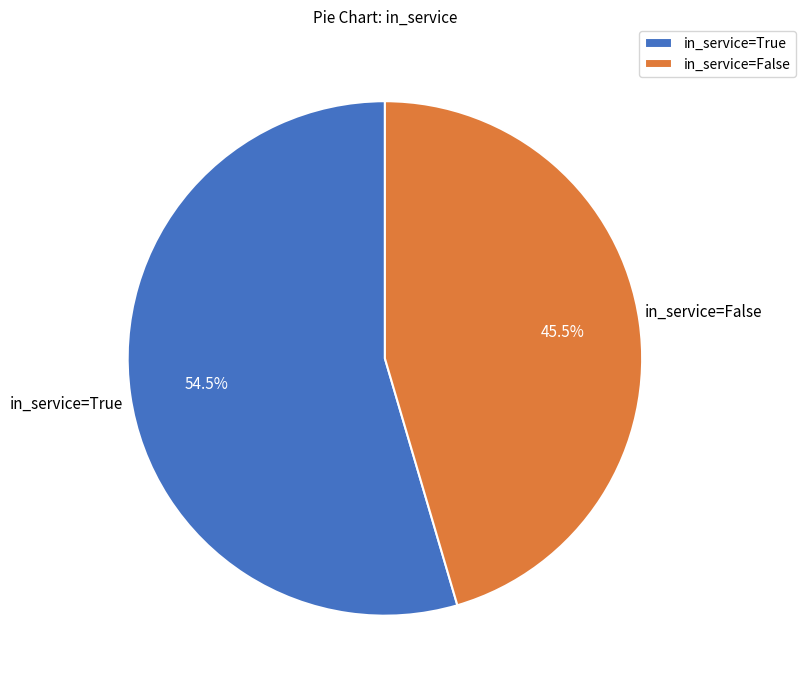

Count the number of slices in the pie.

2